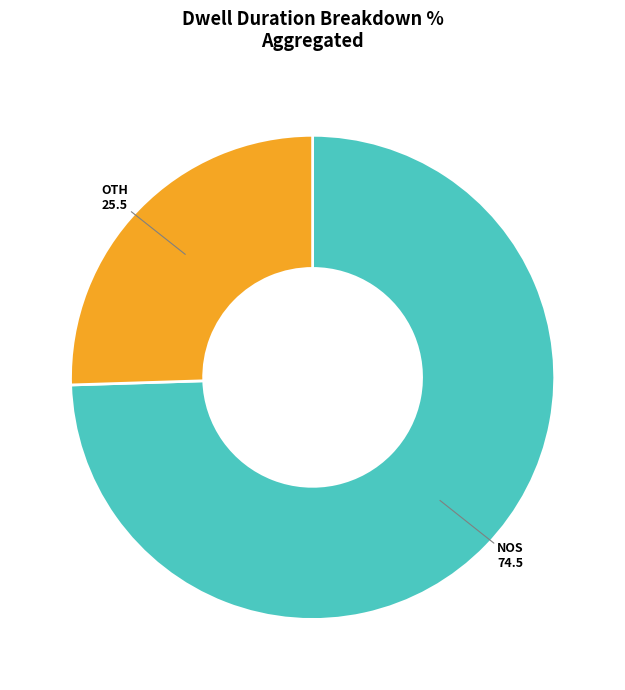

How many segments does this pie chart have?

2